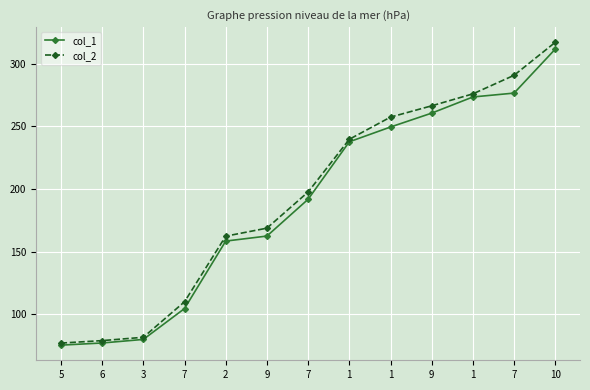

How many data points in col_1 are less than 191?

6